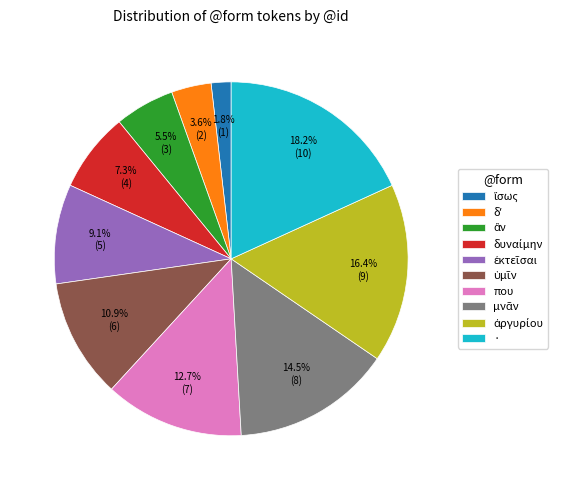

What is the largest slice in the pie chart?

·